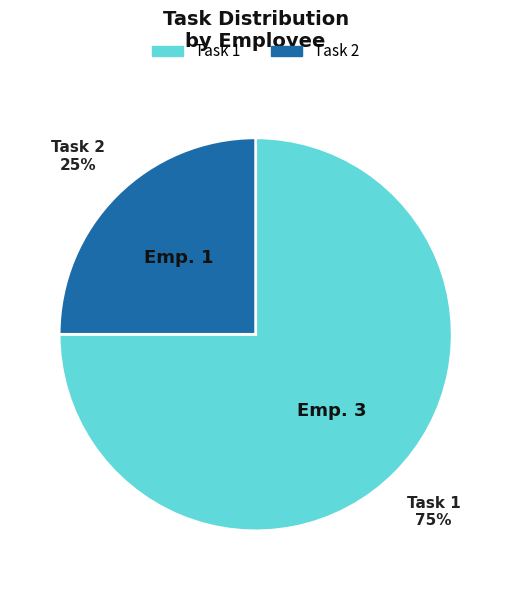

Is there a majority slice in this chart?

Yes